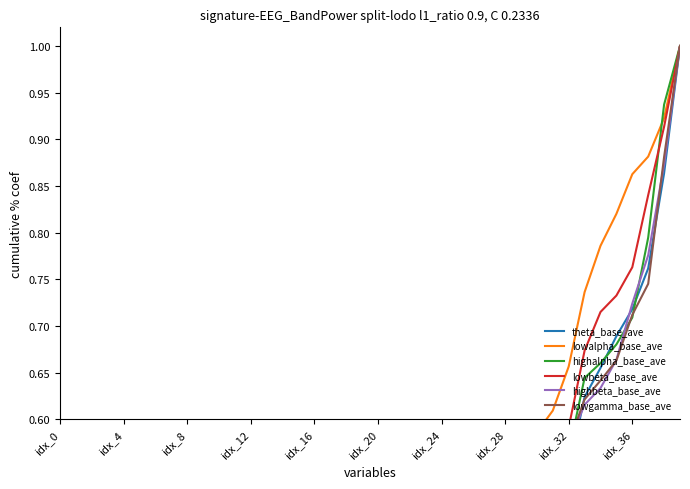

Between 14 and 32, which is larger?

32